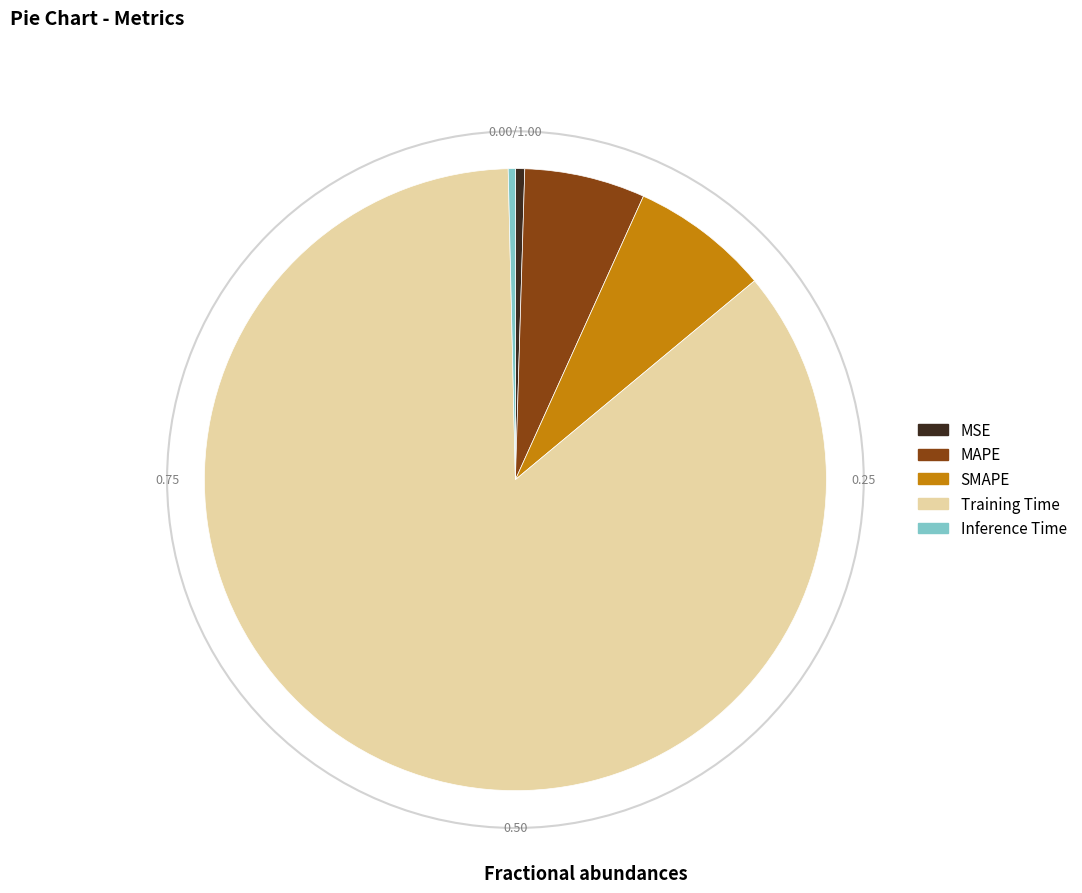

Which has a higher value, SMAPE or Training Time?

Training Time